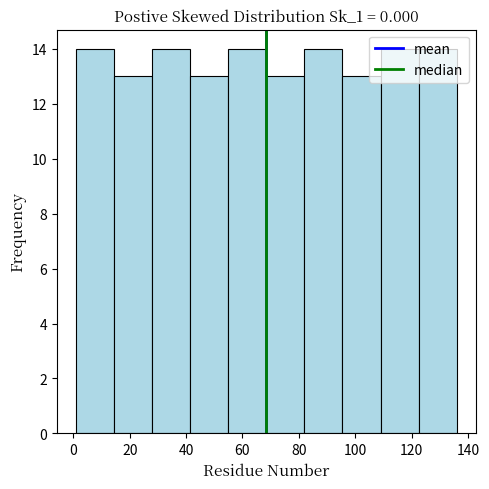

Reading left to right, list every bar in this chart as the range it spans on the x-axis followed by its height. Neither the bar edges nor the heights are printed on the chart, so give them approximately, as read against the axes.

1.0 to 14.5: 14
14.5 to 28.0: 13
28.0 to 41.5: 14
41.5 to 55.0: 13
55.0 to 68.5: 14
68.5 to 82.0: 13
82.0 to 95.5: 14
95.5 to 109.0: 13
109.0 to 122.5: 14
122.5 to 136.0: 14